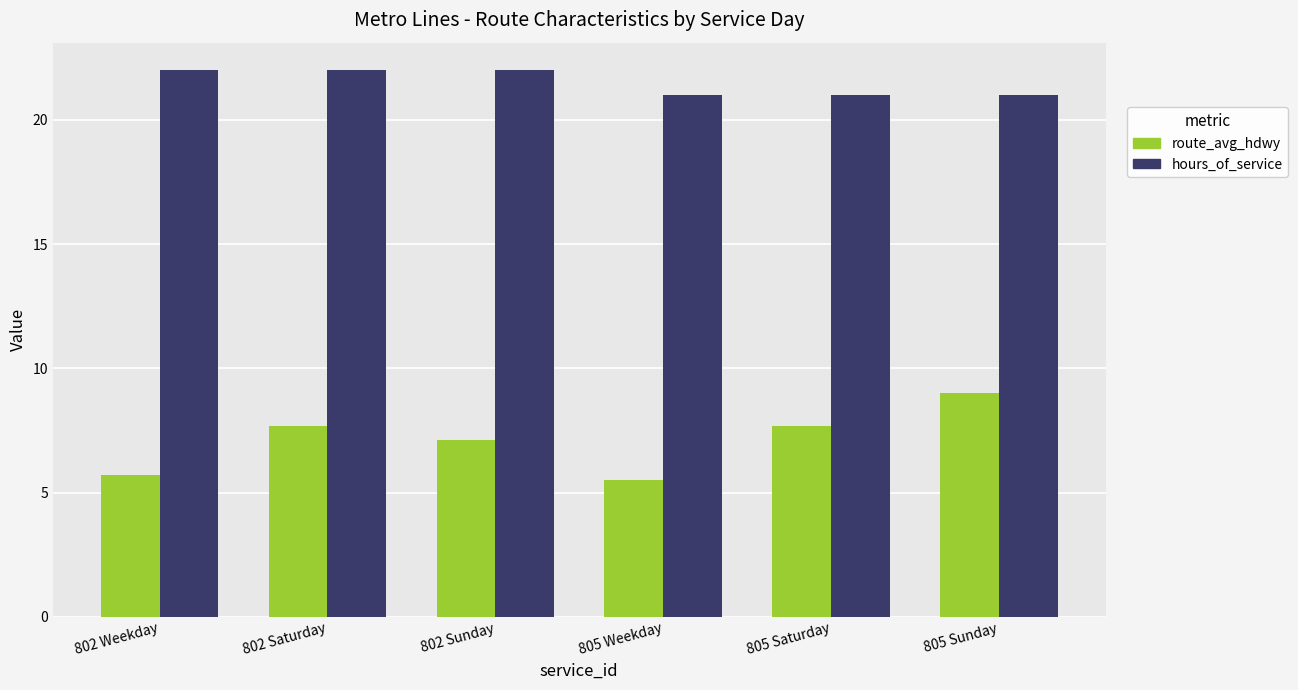

Reading right to left, what are all the values shown in this chart?

route_avg_hdwy: 805 Sunday=9.0	805 Saturday=7.7	805 Weekday=5.5	802 Sunday=7.1	802 Saturday=7.7	802 Weekday=5.7
hours_of_service: 805 Sunday=21.0	805 Saturday=21.0	805 Weekday=21.0	802 Sunday=22.0	802 Saturday=22.0	802 Weekday=22.0